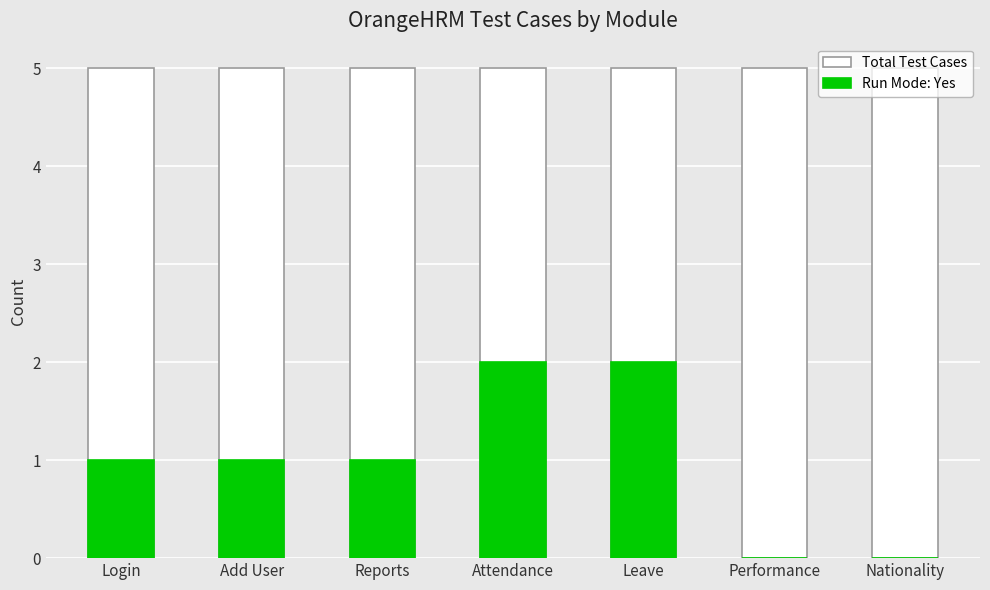

What is the lowest value of the Total Test Cases series?

5